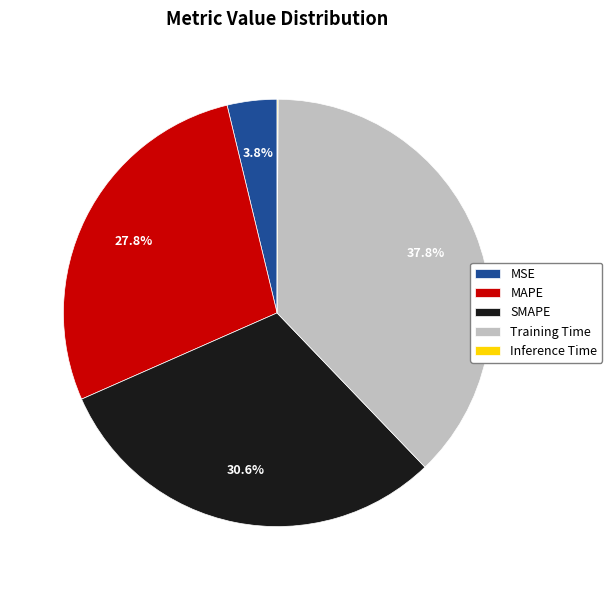

Does SMAPE account for over 50% of the chart?

No